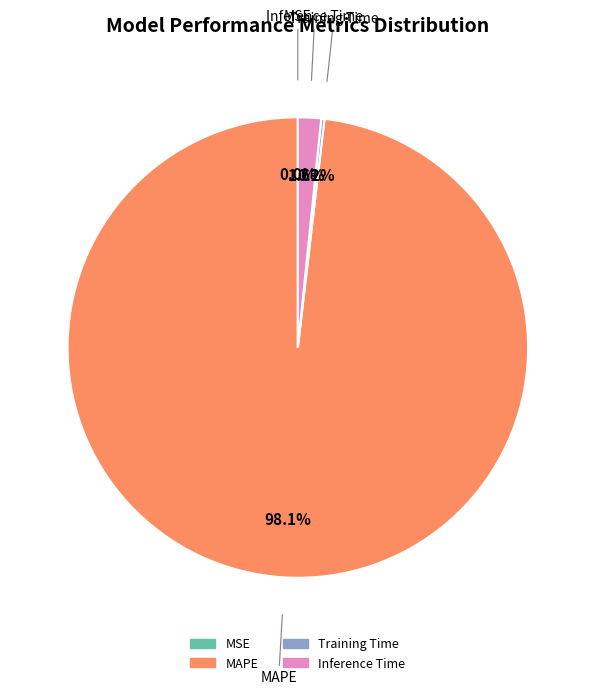

To the nearest percent, what percentage of the pie is Inference Time?

2%